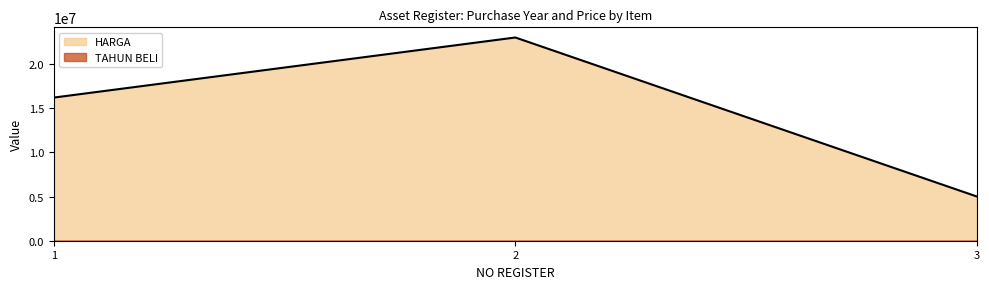

List the series in order of their peak value, highest first.

HARGA, TAHUN BELI